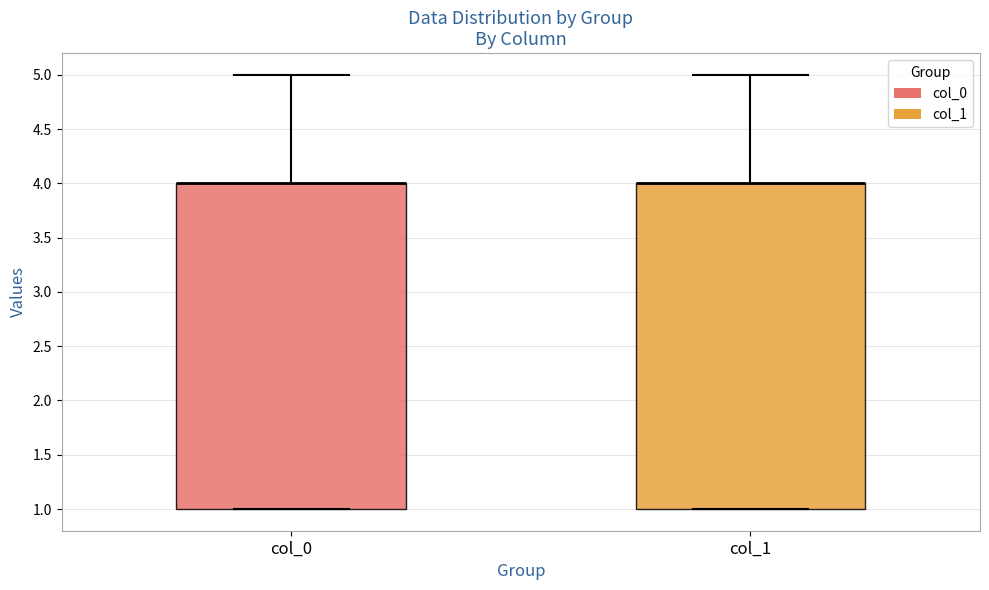

Reading left to right, read every box against the y-axis: the position of its median line, the range the box covers, and the ends of its whiskers. The values are not printed on the chart, so give them approximately, as read against the axis.

col_0: median 4 (drawn on the box's upper edge), box 1 to 4, whiskers 1 to 5
col_1: median 4 (drawn on the box's upper edge), box 1 to 4, whiskers 1 to 5